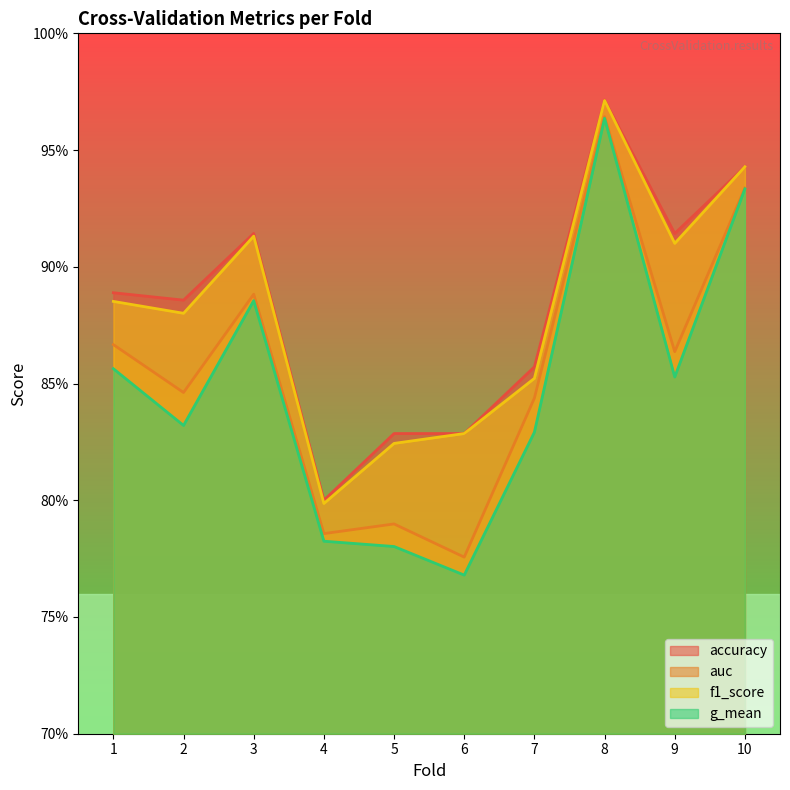

Which series has the largest range (max minus min)?

g_mean